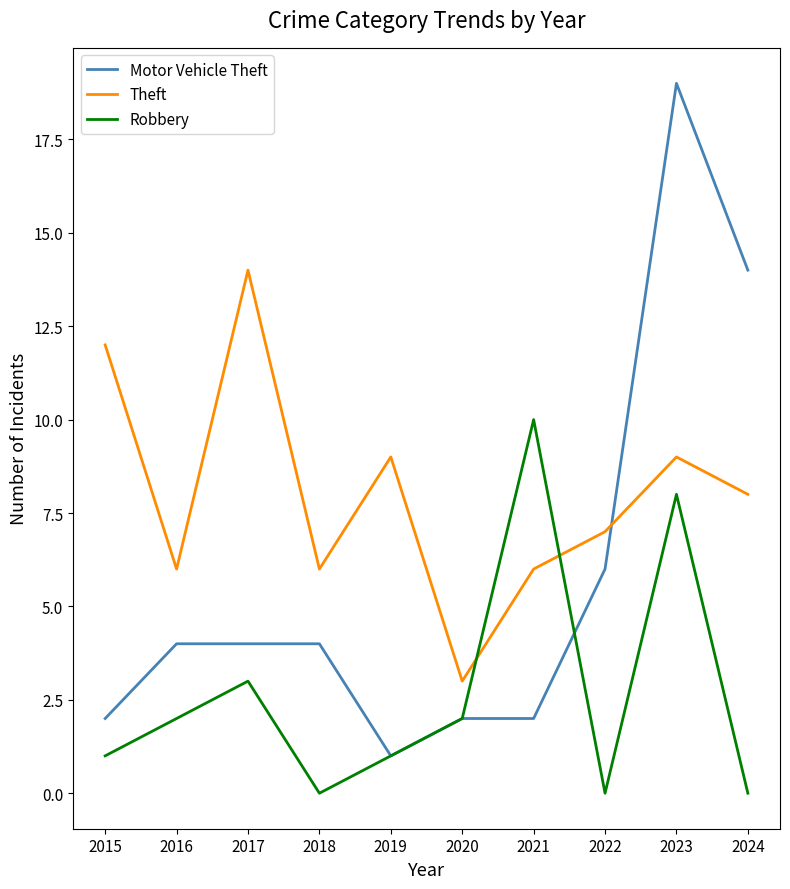

Which series has the largest range (max minus min)?

Motor Vehicle Theft